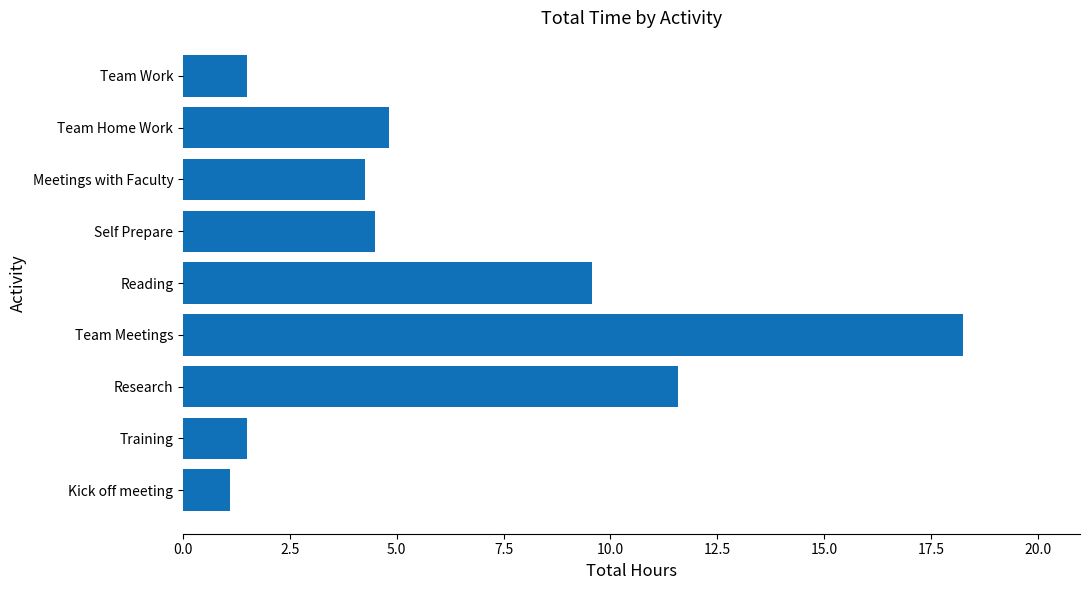

Does the chart contain stacked bars?

No